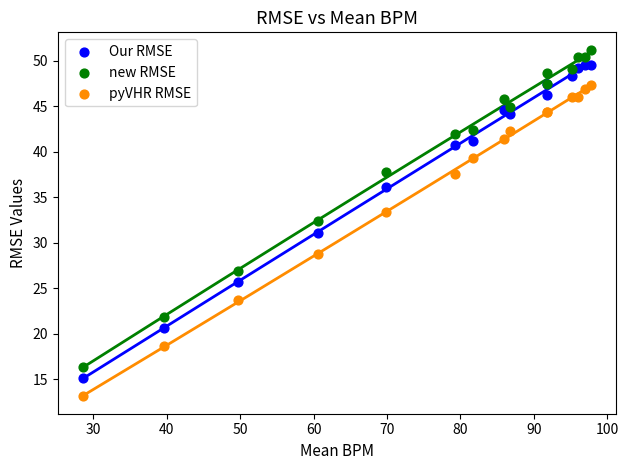

What is the X range (max minus min) for the scatter plot?

69.1